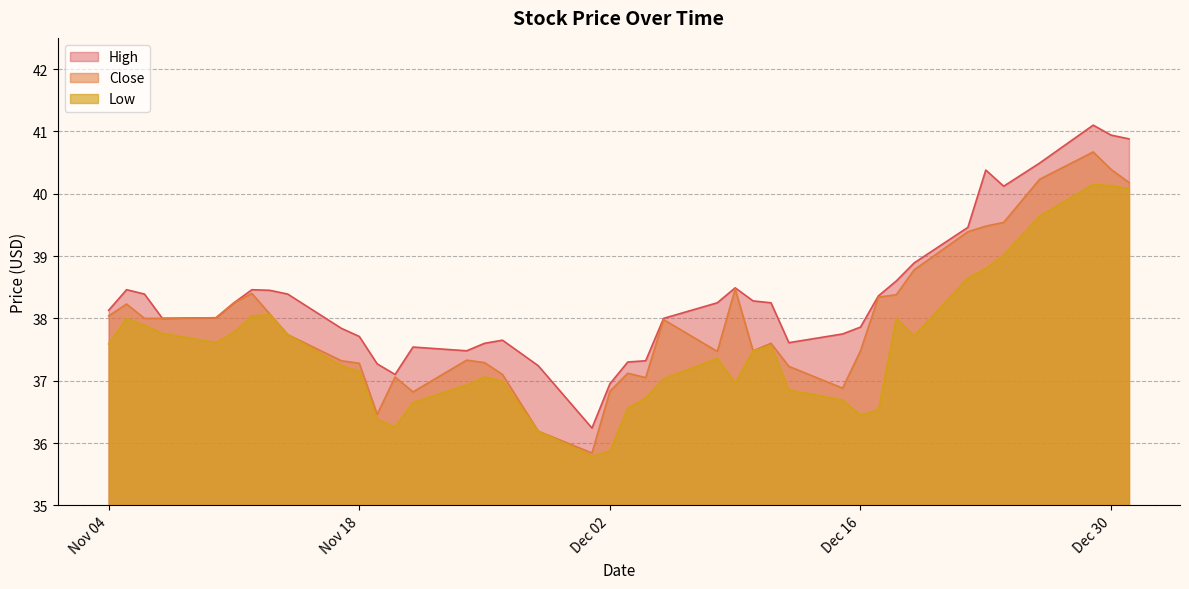

What is the sum of the Close values at 16 and 22?

73.7